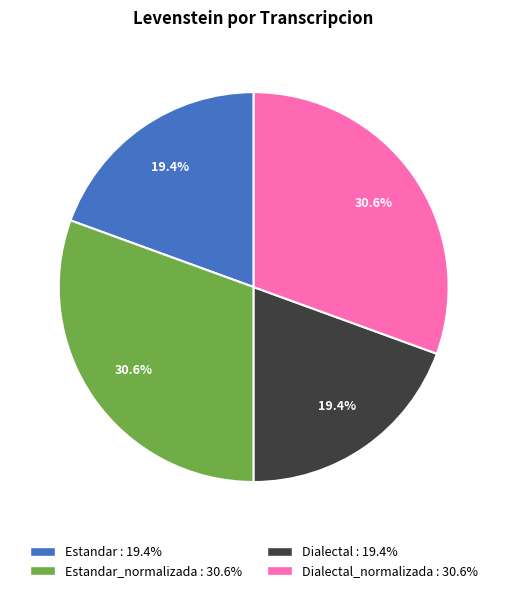

Is there a majority slice in this chart?

No